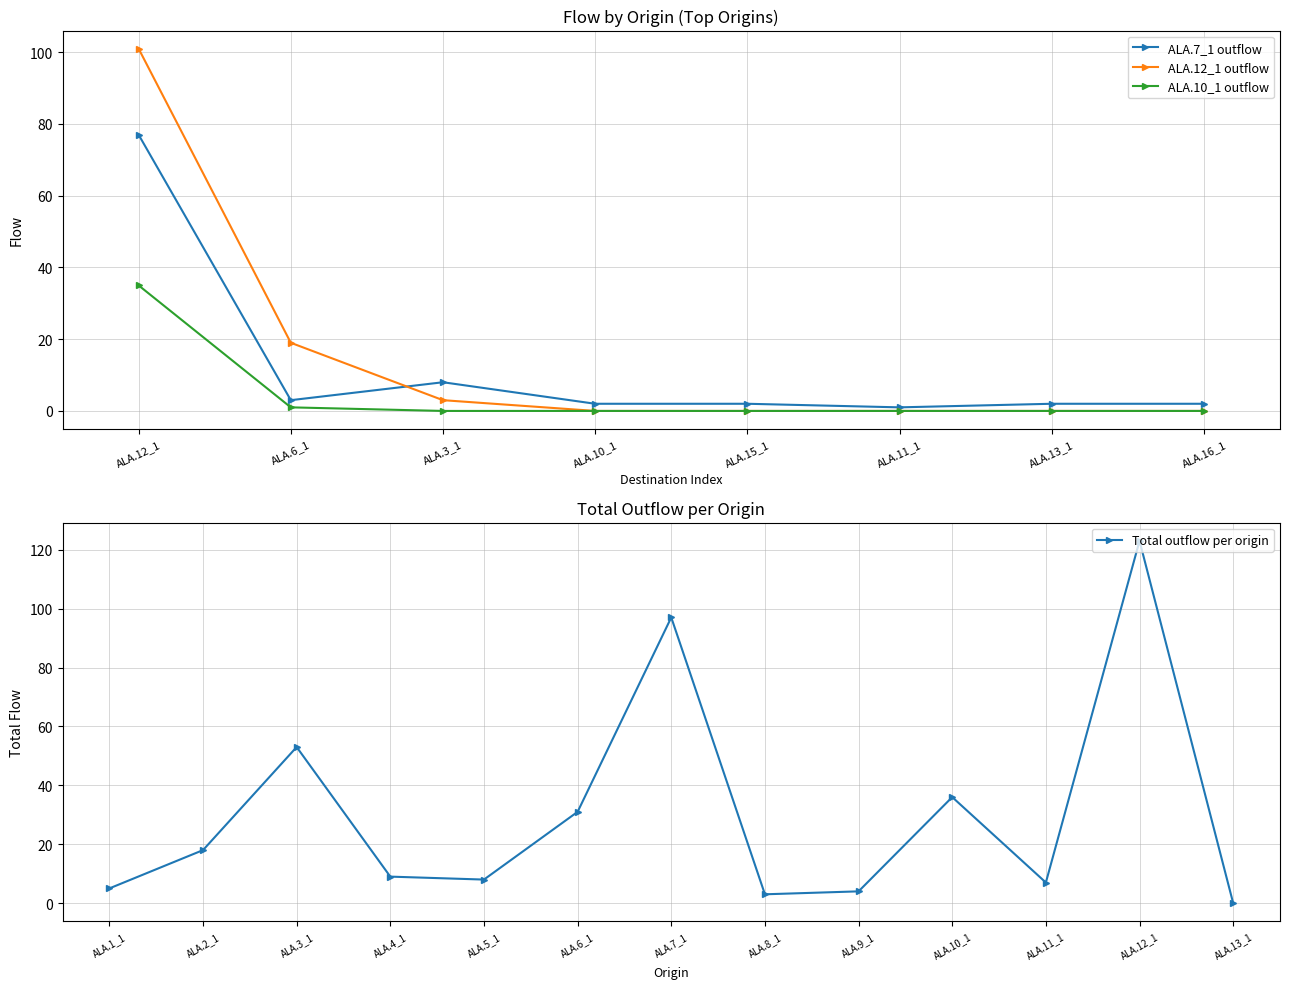

What is the label of the 4th point from the right?

ALA.15_1